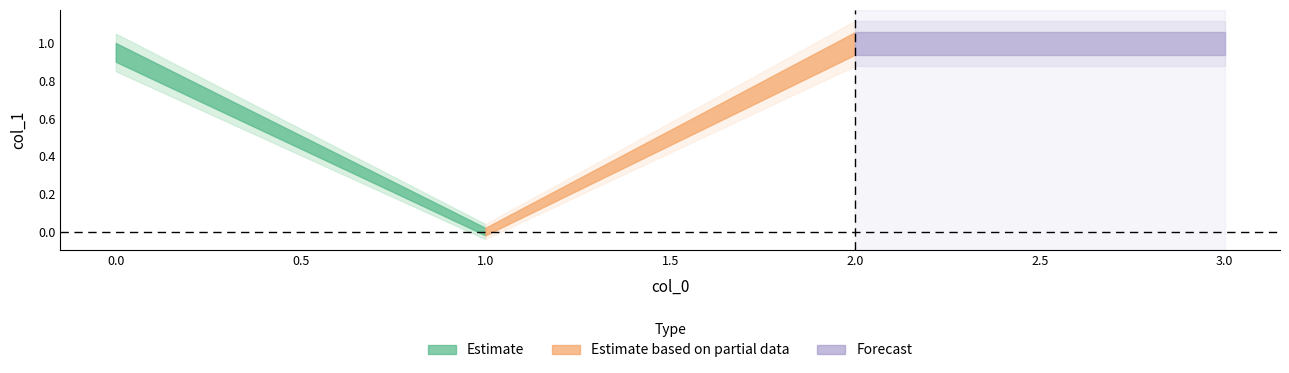

The value at 1 is -0.4. True or false?

False